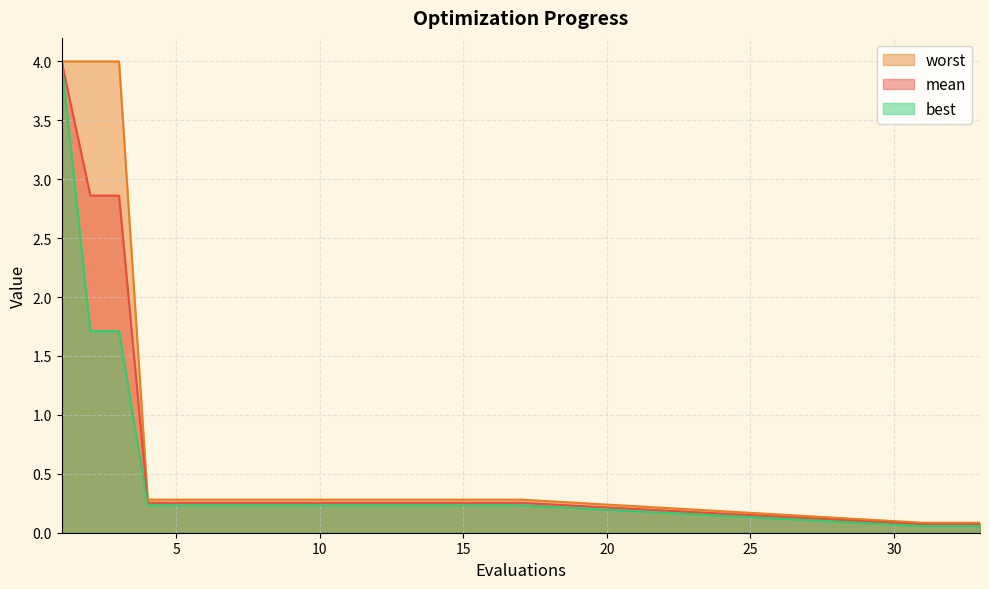

Count the number of data series in this chart.

3